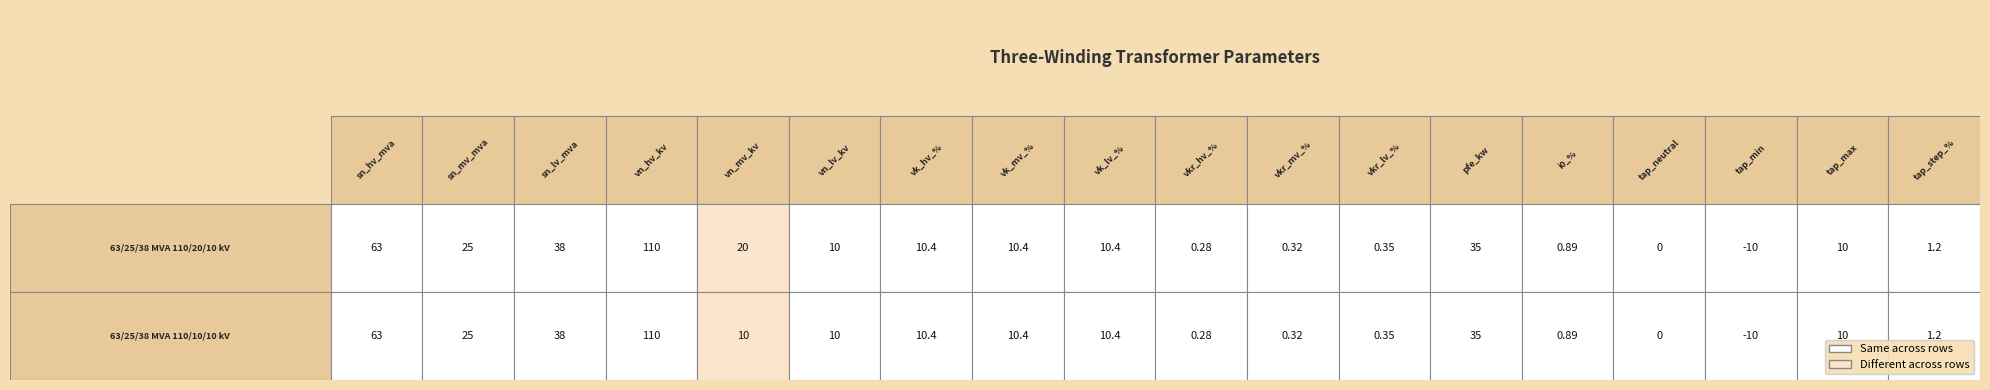

Reading left to right, transcribe all the data shown in this chart.

sn_hv_mva: 63.0	63.0
sn_mv_mva: 25.0	25.0
sn_lv_mva: 38.0	38.0
vn_hv_kv: 110.0	110.0
vn_mv_kv: 20.0	10.0
vn_lv_kv: 10.0	10.0
vk_hv_percent: 10.4	10.4
vk_mv_percent: 10.4	10.4
vk_lv_percent: 10.4	10.4
vkr_hv_percent: 0.3	0.3
vkr_mv_percent: 0.3	0.3
vkr_lv_percent: 0.3	0.3
pfe_kw: 35.0	35.0
i0_percent: 0.9	0.9
tap_neutral: 0.0	0.0
tap_min: -10.0	-10.0
tap_max: 10.0	10.0
tap_step_percent: 1.2	1.2